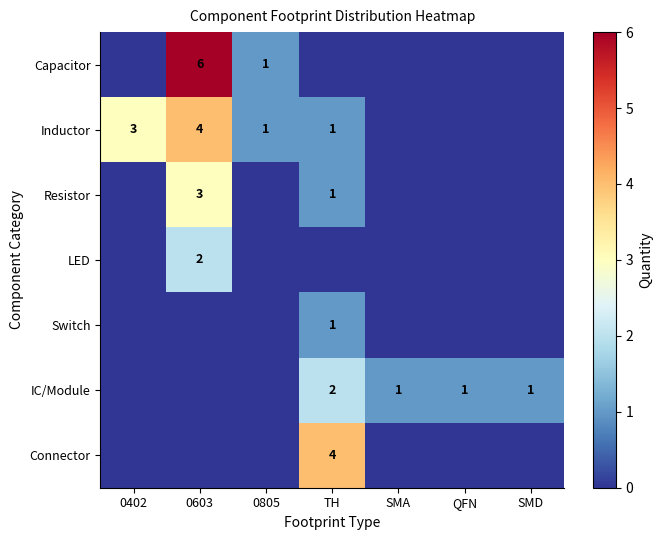

The Capacitor series shows 0 at 0805. True or false?

False